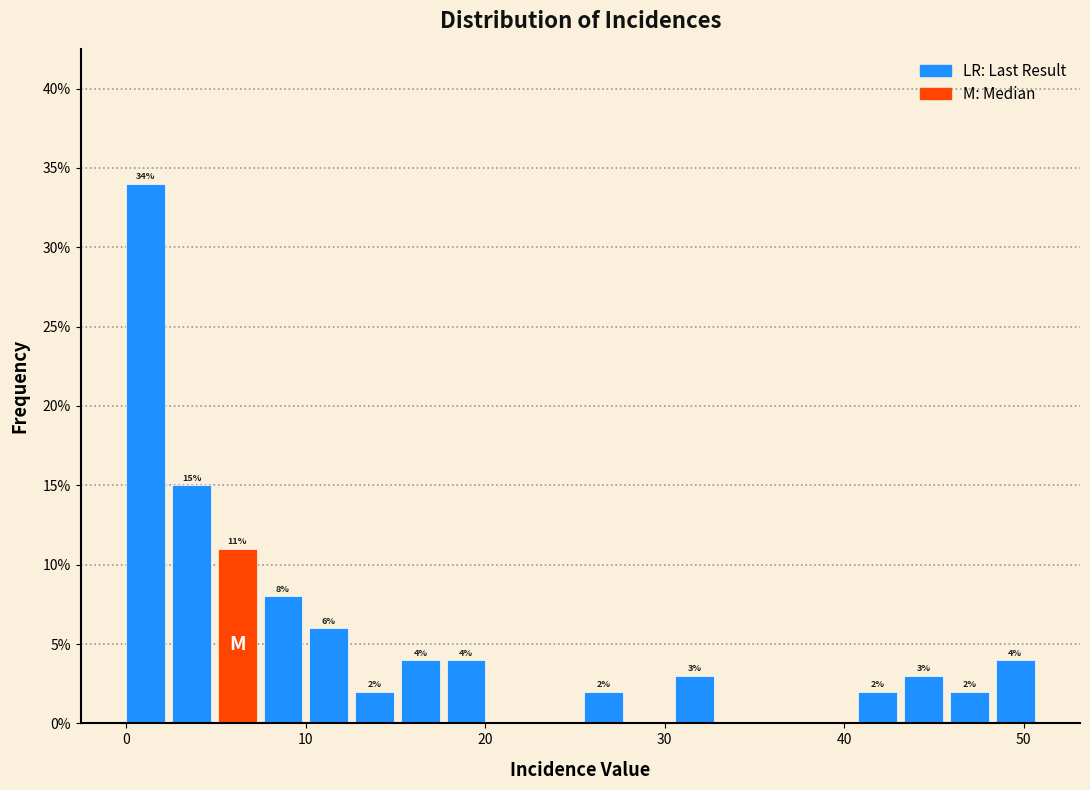

Read against the x-axis, roughly where is the centre of the tallest bar?

1